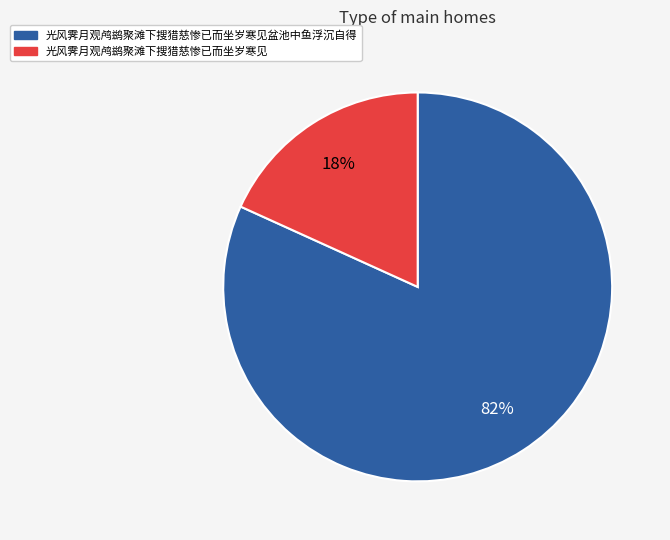

Which has a higher value, 光风霁月观鸬鹚聚滩下搜猎慈惨已而坐岁寒见盆池中鱼浮沉自得 or 光风霁月观鸬鹚聚滩下搜猎慈惨已而坐岁寒见?

光风霁月观鸬鹚聚滩下搜猎慈惨已而坐岁寒见盆池中鱼浮沉自得